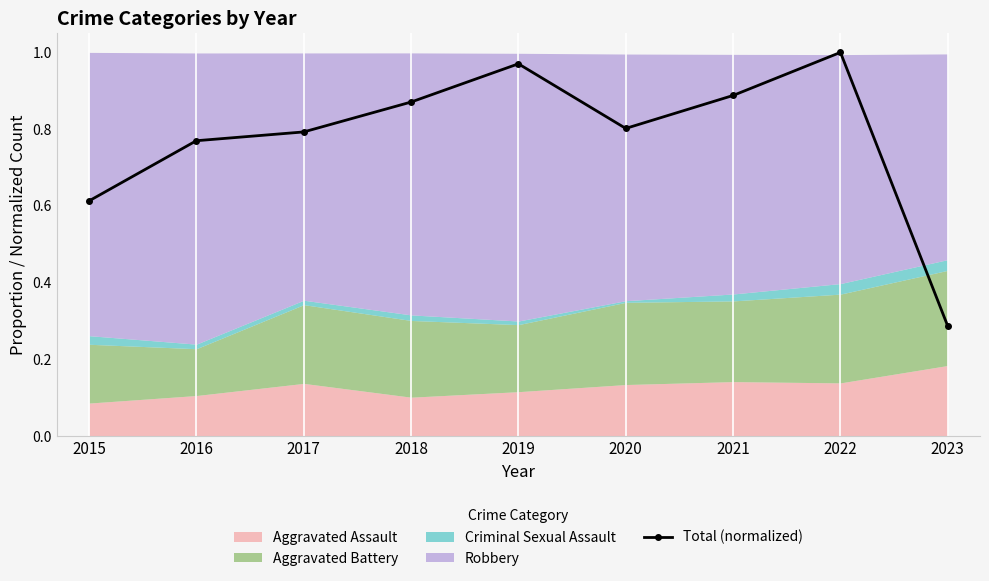

True or false: Total (normalized) has a value of 0.8 at 2020.

True